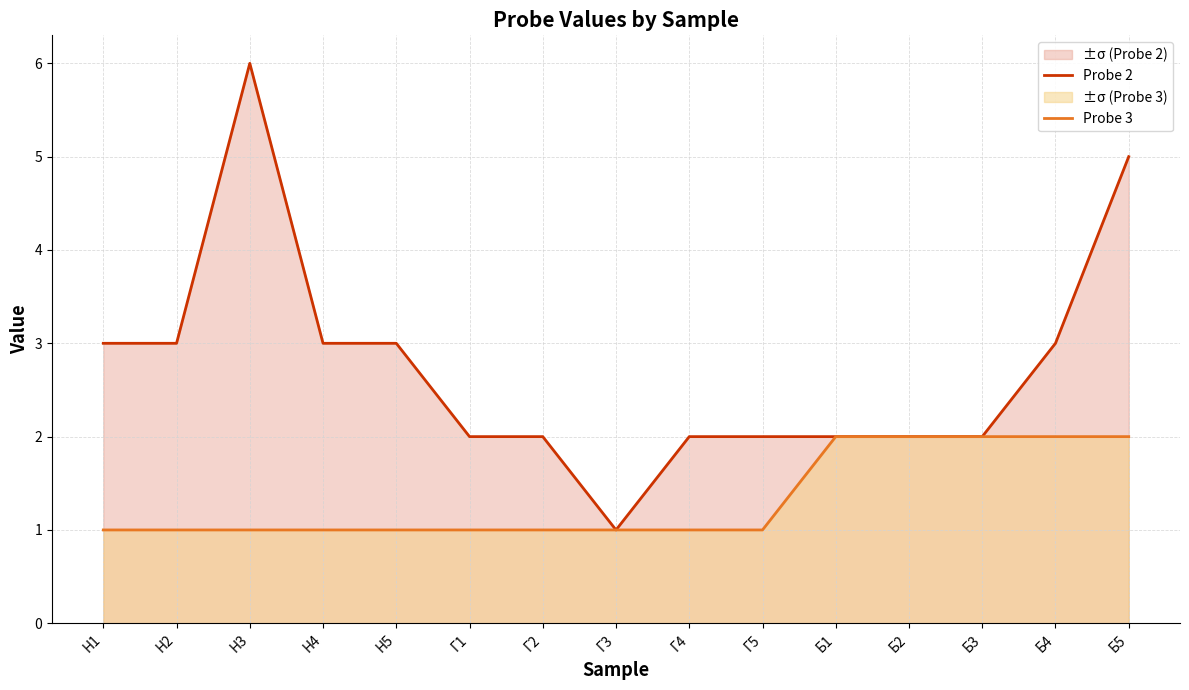

The value of Probe 2 at Н2 is 3. True or false?

True